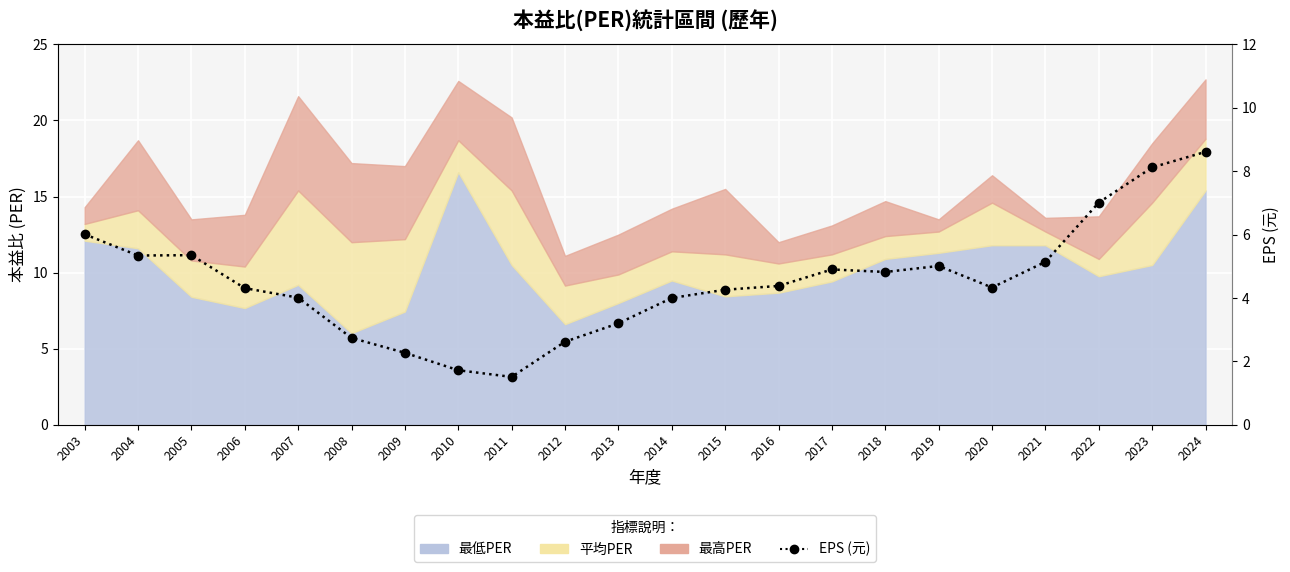

How many data points are less than 4?

6